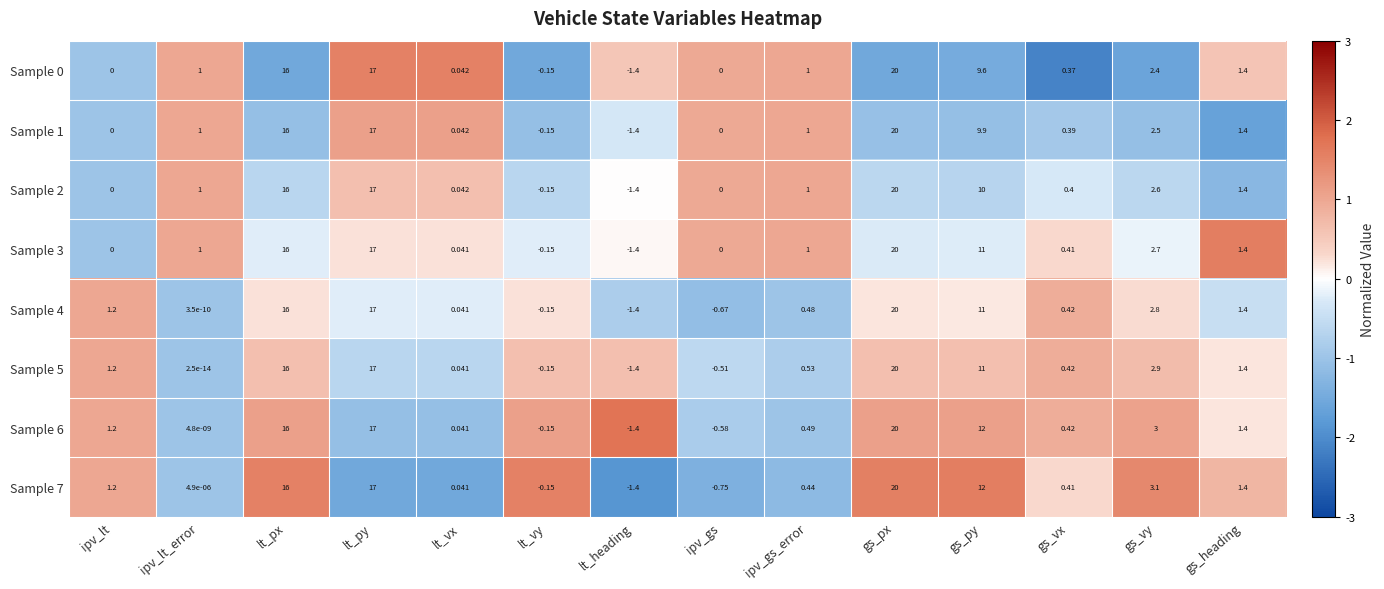

What is the maximum value shown in the chart?

20.0